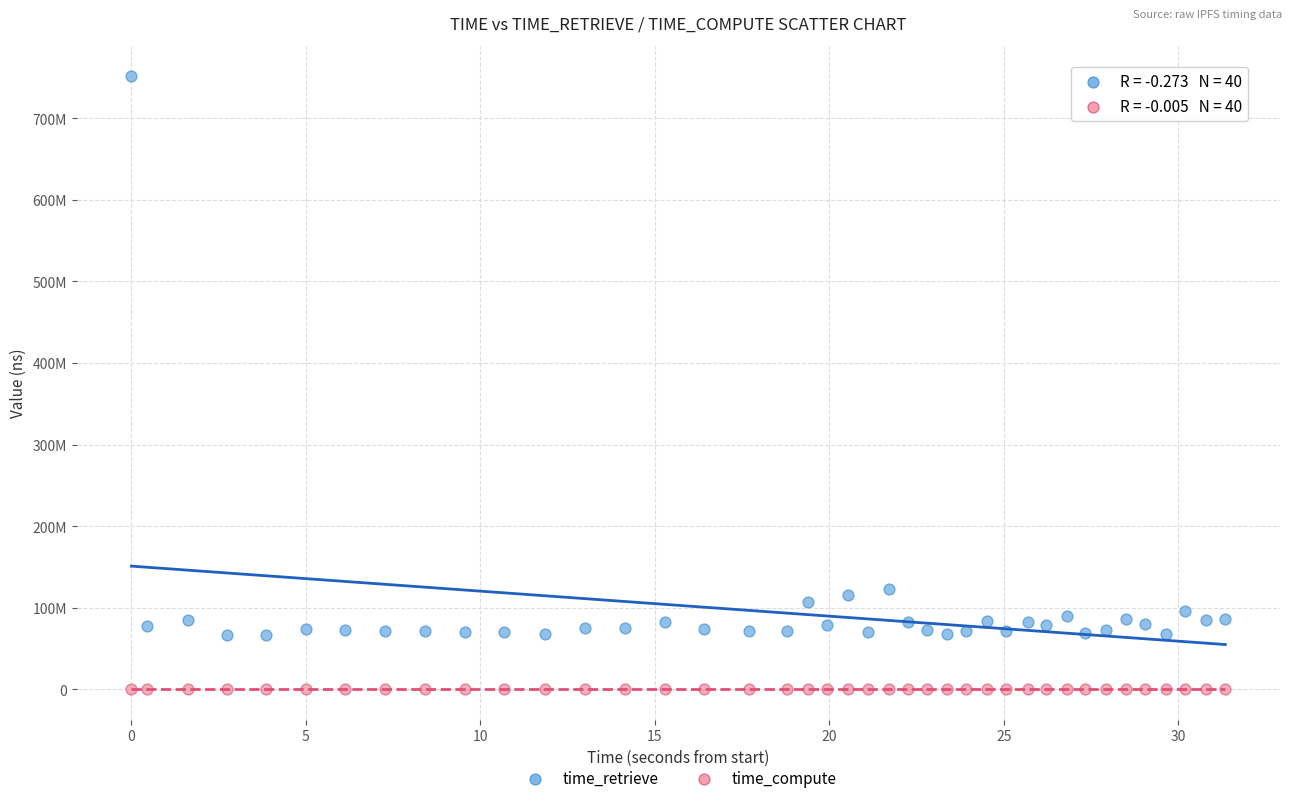

Which series has the largest Y range (max minus min)?

time_retrieve